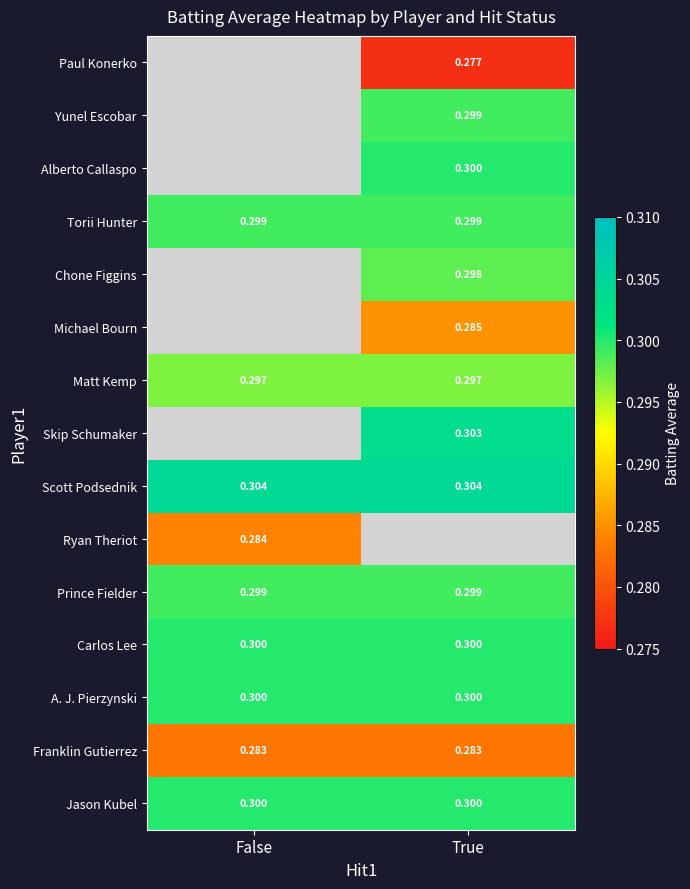

Is the value of Prince Fielder at False greater than the value of A. J. Pierzynski at False?

No